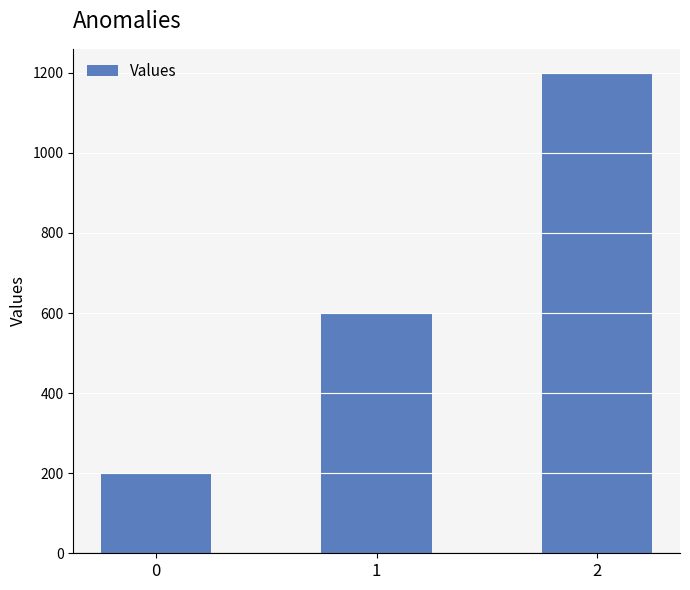

How many values are between 200 and 1200?

3